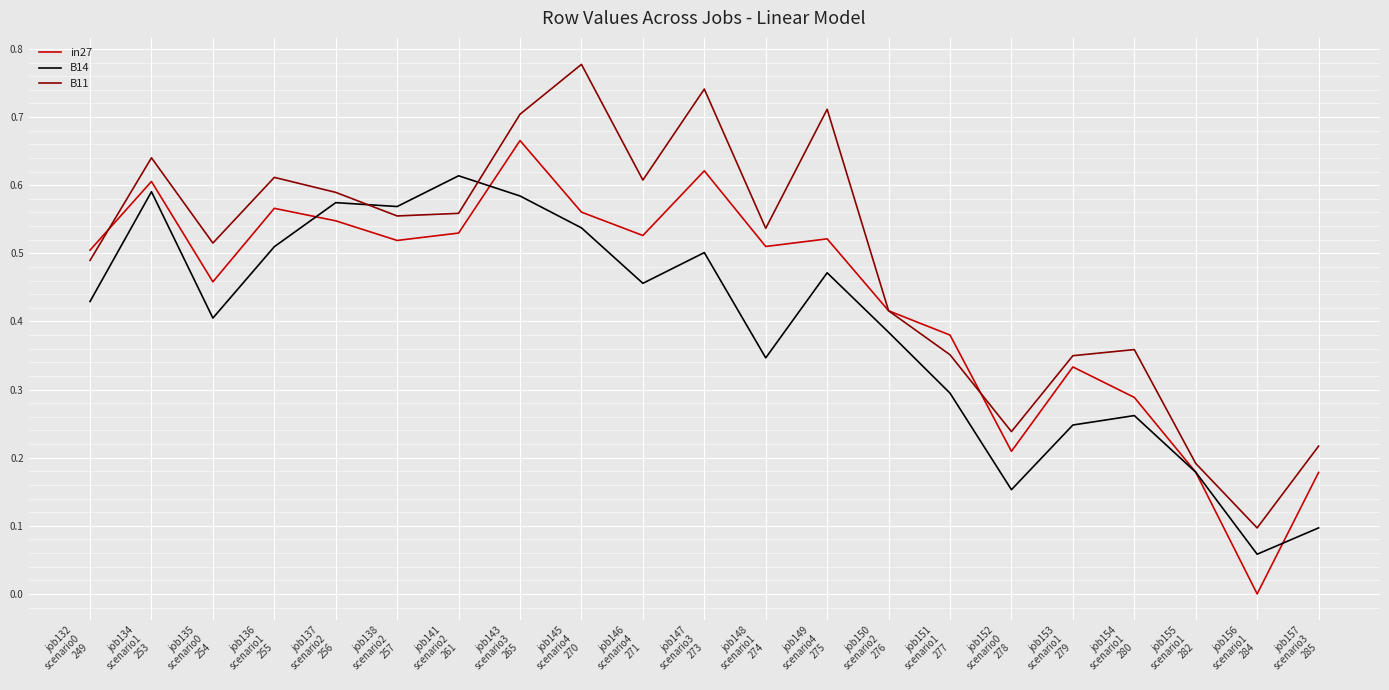

At which category does in27 reach its first local peak?

job134
scenario1
253